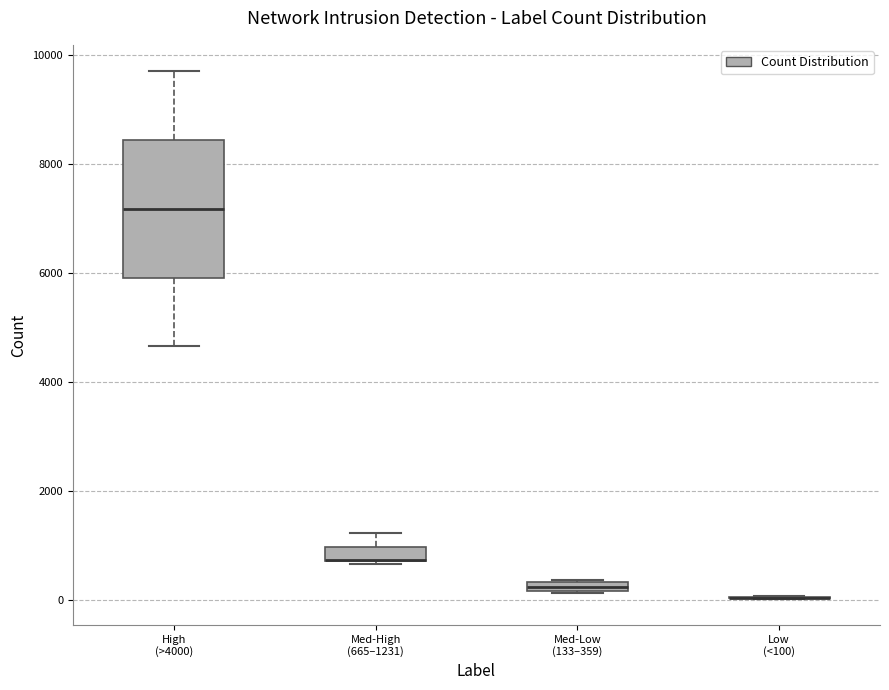

Which box is the tallest, from its lower edge to its upper edge?

High (>4000)